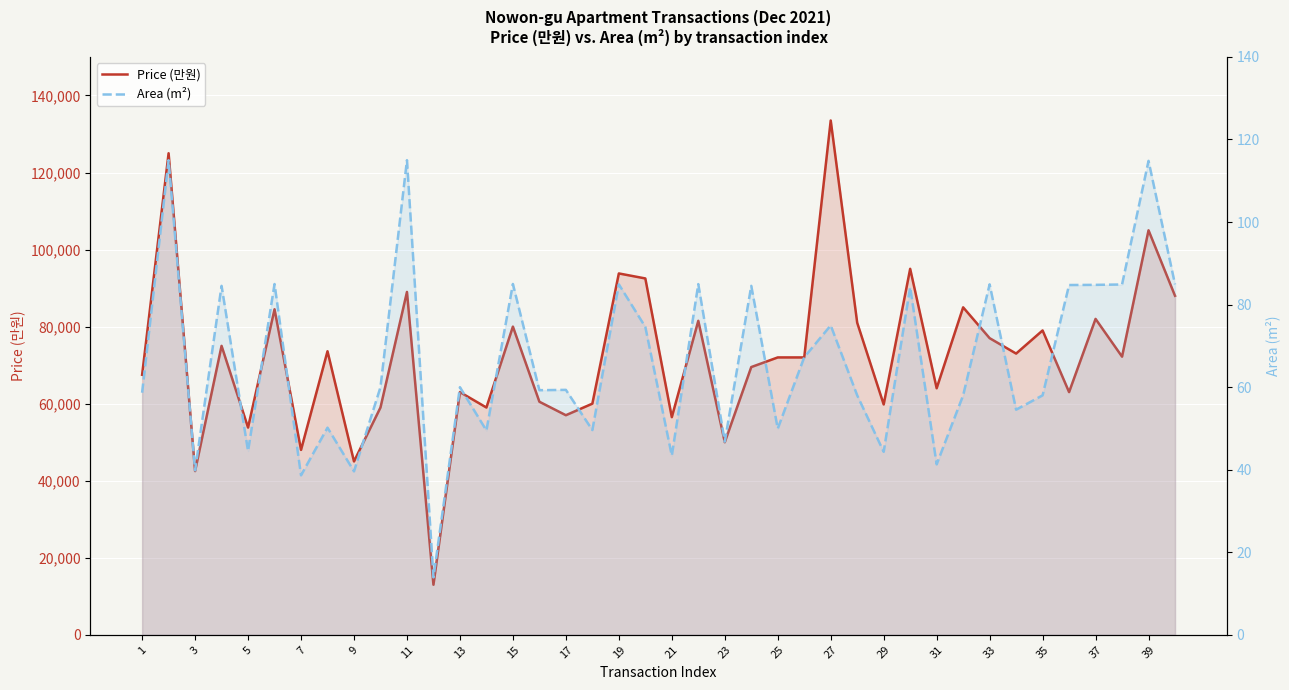

Is the value of Price (만원) at 3 greater than the value of Area (m²) at 5?

Yes